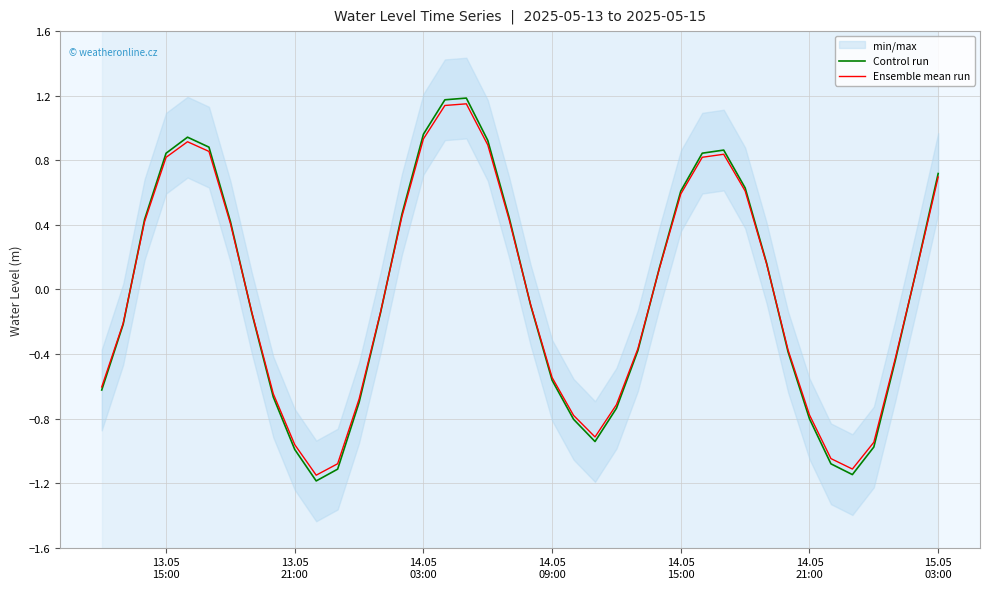

Reading left to right, what are all the values shown in this chart?

Control run: -0.6	-0.2	0.4	0.8	0.9	0.9	0.4	-0.1	-0.7	-1.0	-1.2	-1.1	-0.7	-0.1	0.5	1.0	1.2	1.2	0.9	0.4	-0.1	-0.6	-0.8	-0.9	-0.7	-0.4	0.1	0.6	0.8	0.9	0.6	0.2	-0.4	-0.8	-1.1	-1.1	-1.0	-0.4	0.1	0.7
Ensemble mean run: -0.6	-0.2	0.4	0.8	0.9	0.9	0.4	-0.1	-0.6	-1.0	-1.2	-1.1	-0.7	-0.1	0.5	0.9	1.1	1.1	0.9	0.4	-0.1	-0.5	-0.8	-0.9	-0.7	-0.4	0.1	0.6	0.8	0.8	0.6	0.2	-0.4	-0.8	-1.0	-1.1	-0.9	-0.4	0.1	0.7